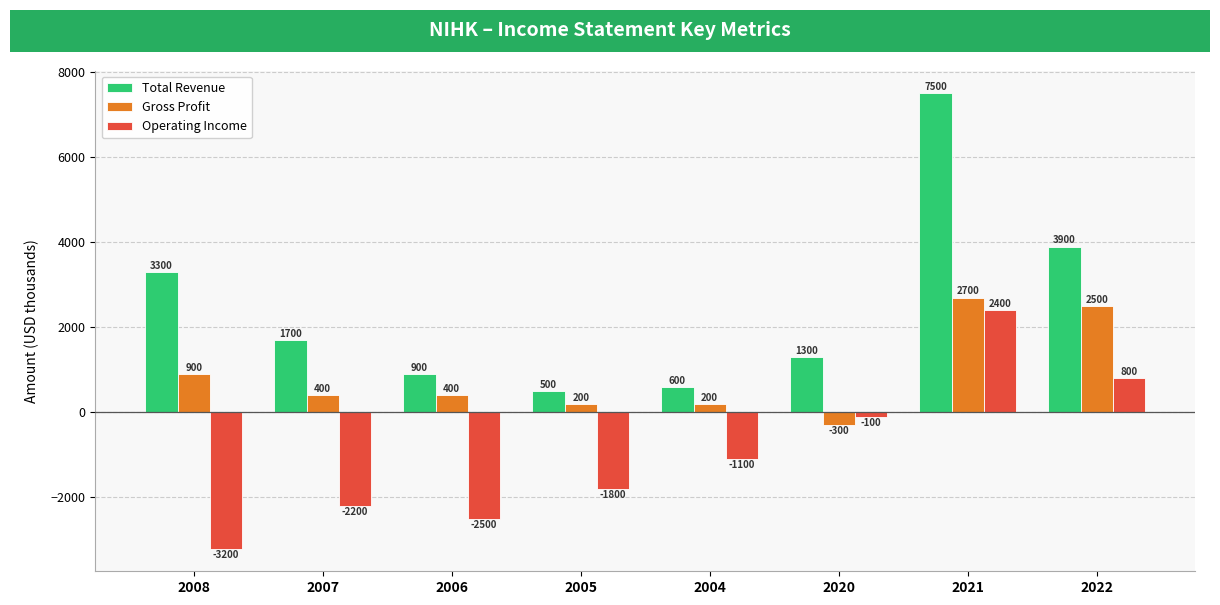

What are all the series names shown in the legend?

Total Revenue, Gross Profit, Operating Income